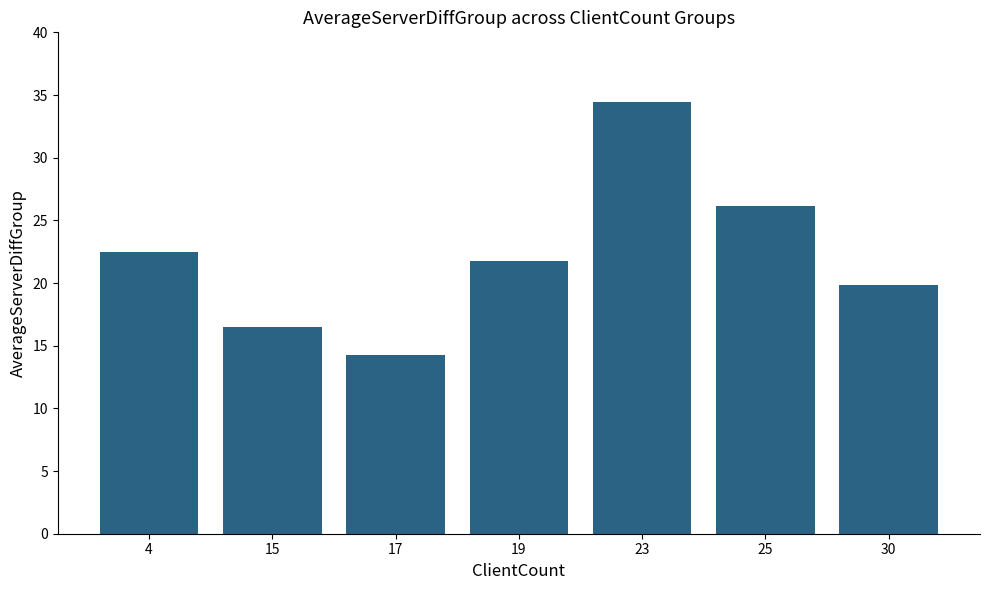

What is the difference between the maximum and minimum values?

20.1